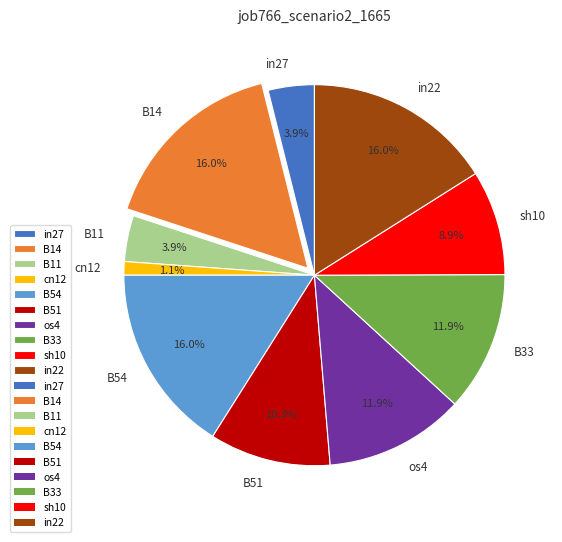

To the nearest percent, what portion does in22 represent?

16%